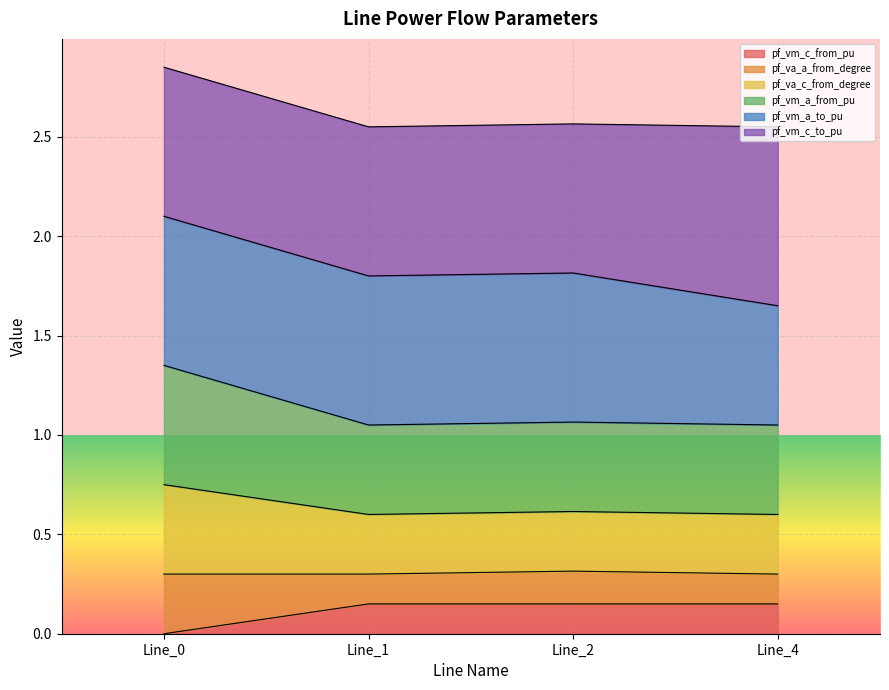

Which category has the lowest value in the pf_vm_c_from_pu series?

Line_0